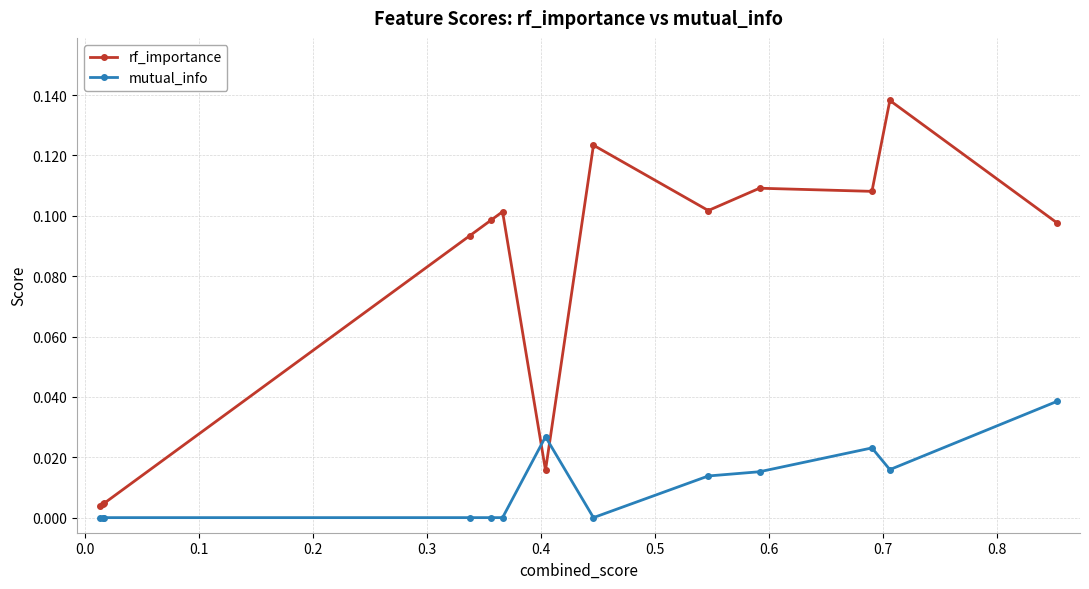

What is the sum of all rf_importance values?

1.0